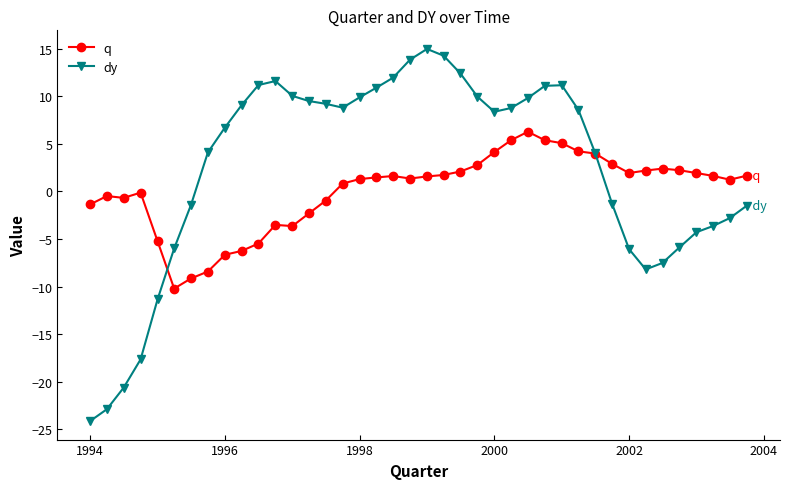

What is the value of the q point at the 21st from the left?

1.6